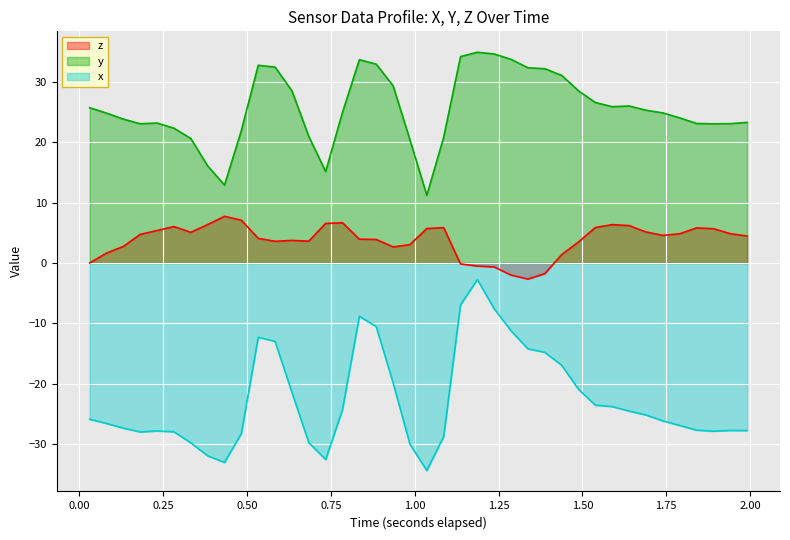

True or false: z and x intersect in this chart.

False